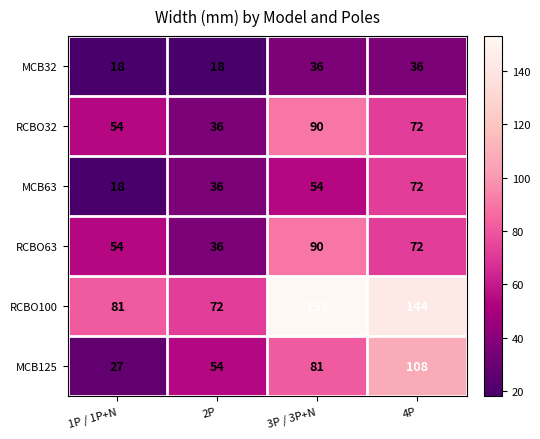

Which series has the largest total across all categories?

RCBO100